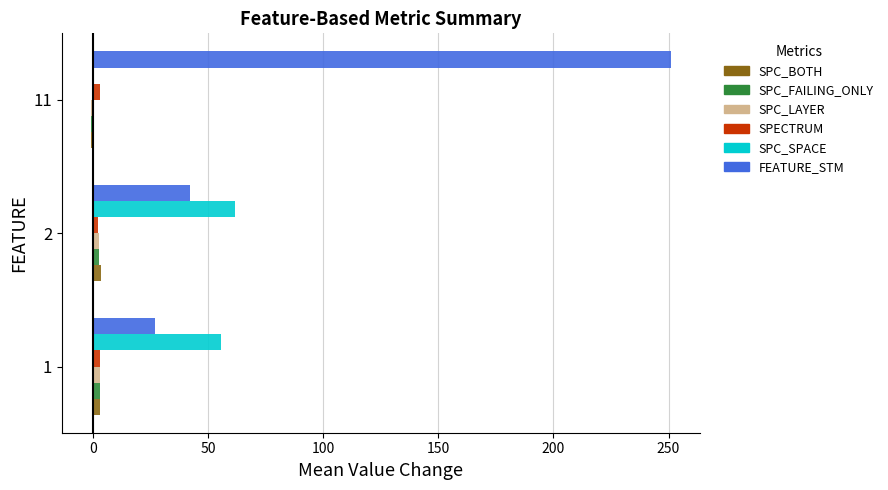

Is it true that FEATURE_STM equals 251.0 at 11?

True